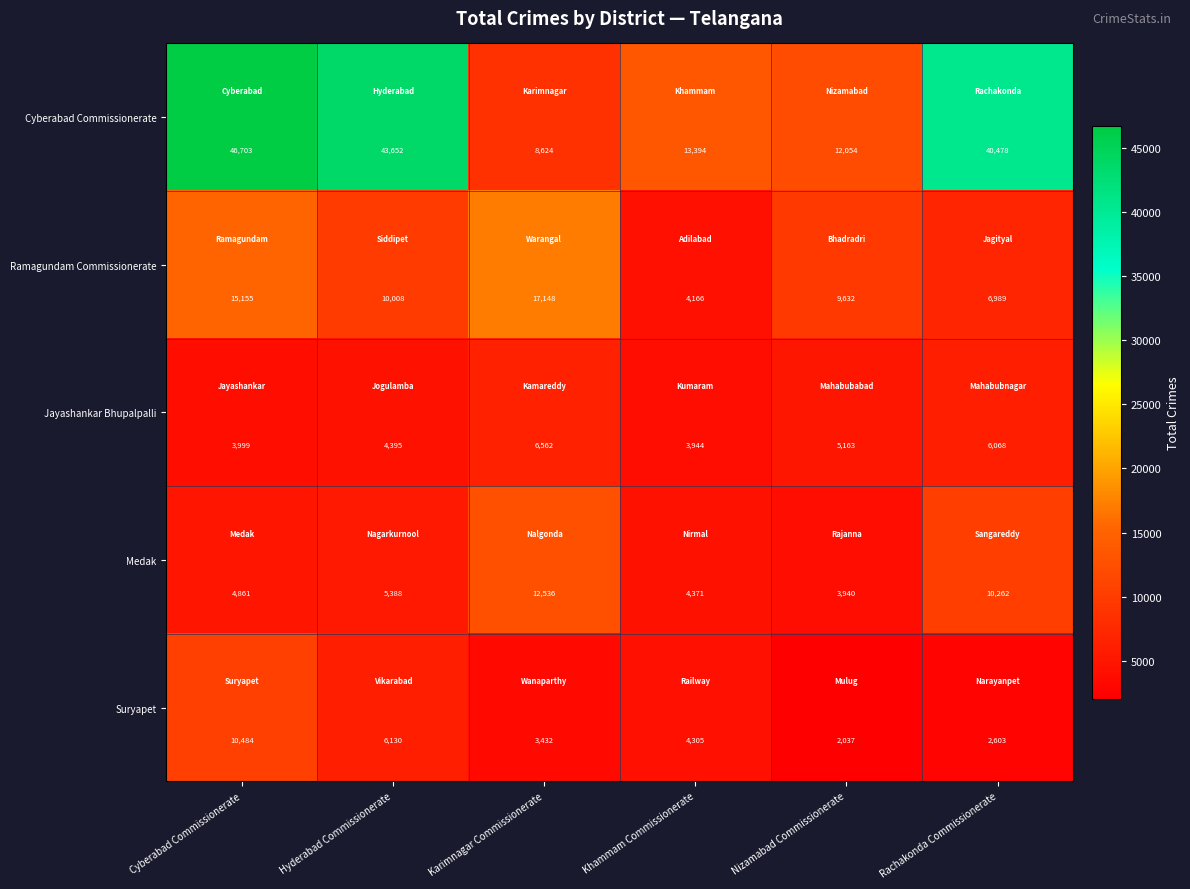

Reading right to left, what are all the values shown in this chart?

Cyberabad Commissionerate: Rachakonda Commissionerate=40478	Nizamabad Commissionerate=12054	Khammam Commissionerate=13394	Karimnagar Commissionerate=8624	Hyderabad Commissionerate=43652	Cyberabad Commissionerate=46703
Ramagundam Commissionerate: Rachakonda Commissionerate=6989	Nizamabad Commissionerate=9632	Khammam Commissionerate=4166	Karimnagar Commissionerate=17148	Hyderabad Commissionerate=10008	Cyberabad Commissionerate=15155
Jayashankar Bhupalpalli: Rachakonda Commissionerate=6068	Nizamabad Commissionerate=5163	Khammam Commissionerate=3944	Karimnagar Commissionerate=6562	Hyderabad Commissionerate=4395	Cyberabad Commissionerate=3999
Medak: Rachakonda Commissionerate=10262	Nizamabad Commissionerate=3940	Khammam Commissionerate=4371	Karimnagar Commissionerate=12536	Hyderabad Commissionerate=5388	Cyberabad Commissionerate=4861
Suryapet: Rachakonda Commissionerate=2603	Nizamabad Commissionerate=2037	Khammam Commissionerate=4305	Karimnagar Commissionerate=3432	Hyderabad Commissionerate=6130	Cyberabad Commissionerate=10484